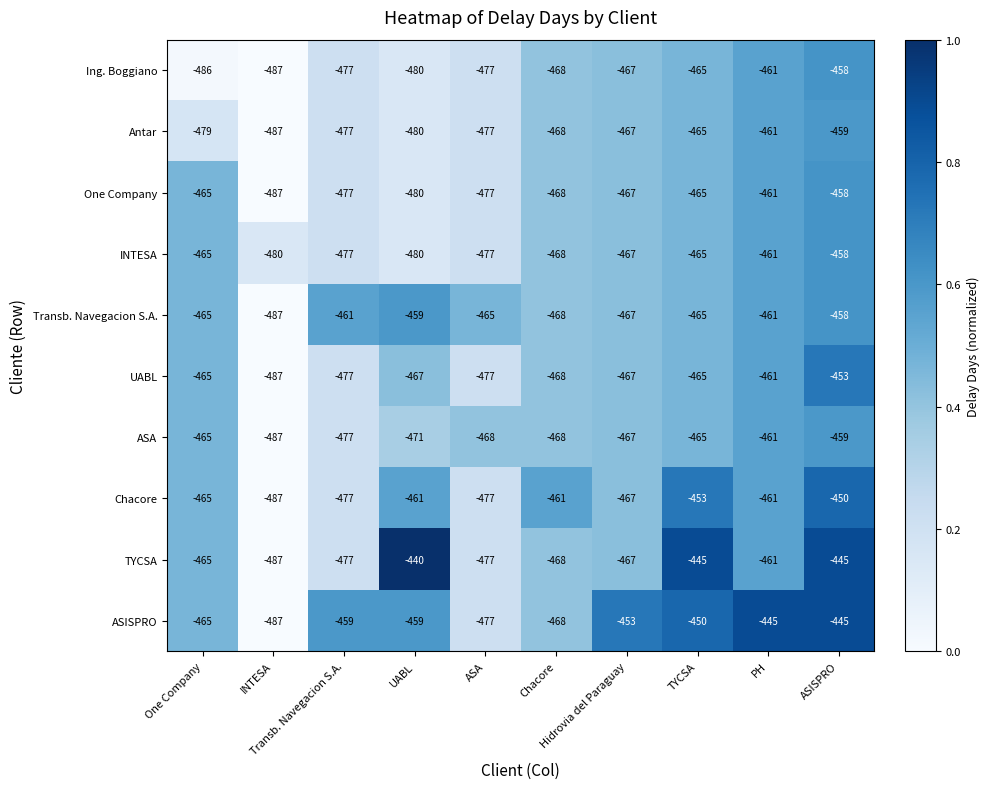

What is the maximum value for Antar?

-459